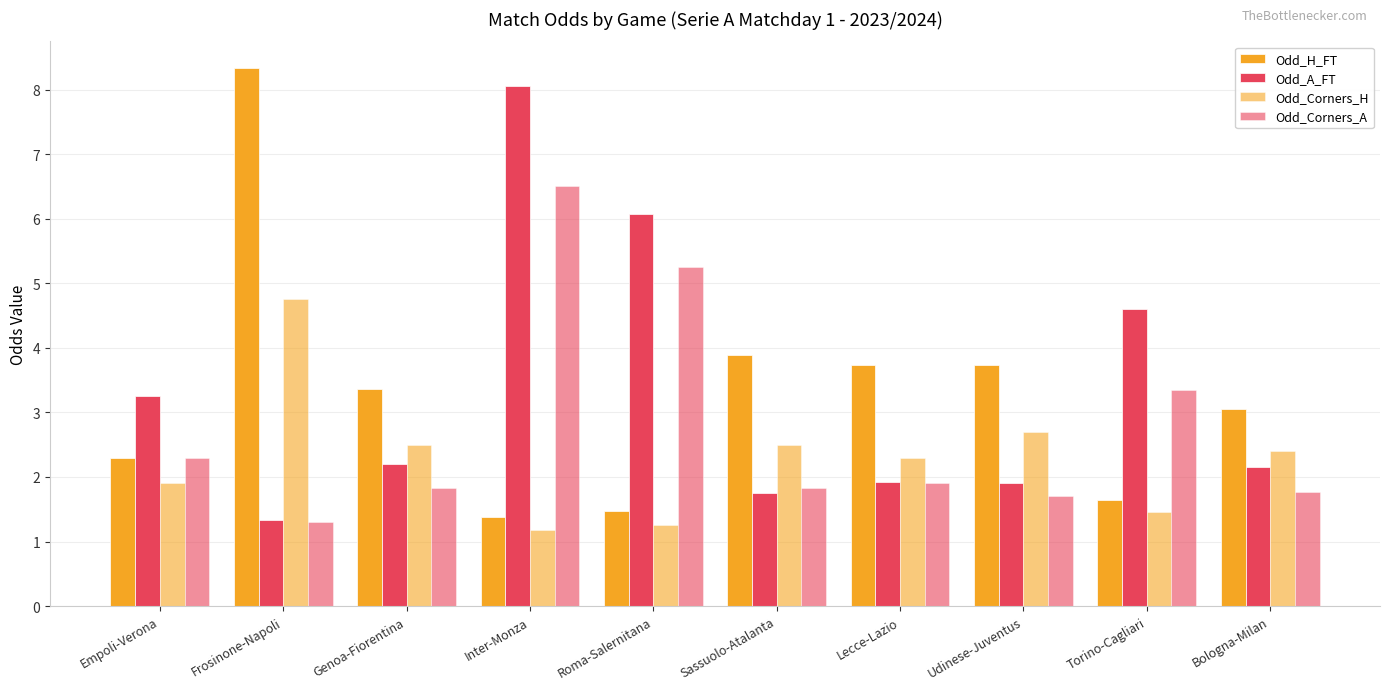

Between Frosinone-Napoli and Torino-Cagliari, which series saw the biggest shift?

Odd_H_FT